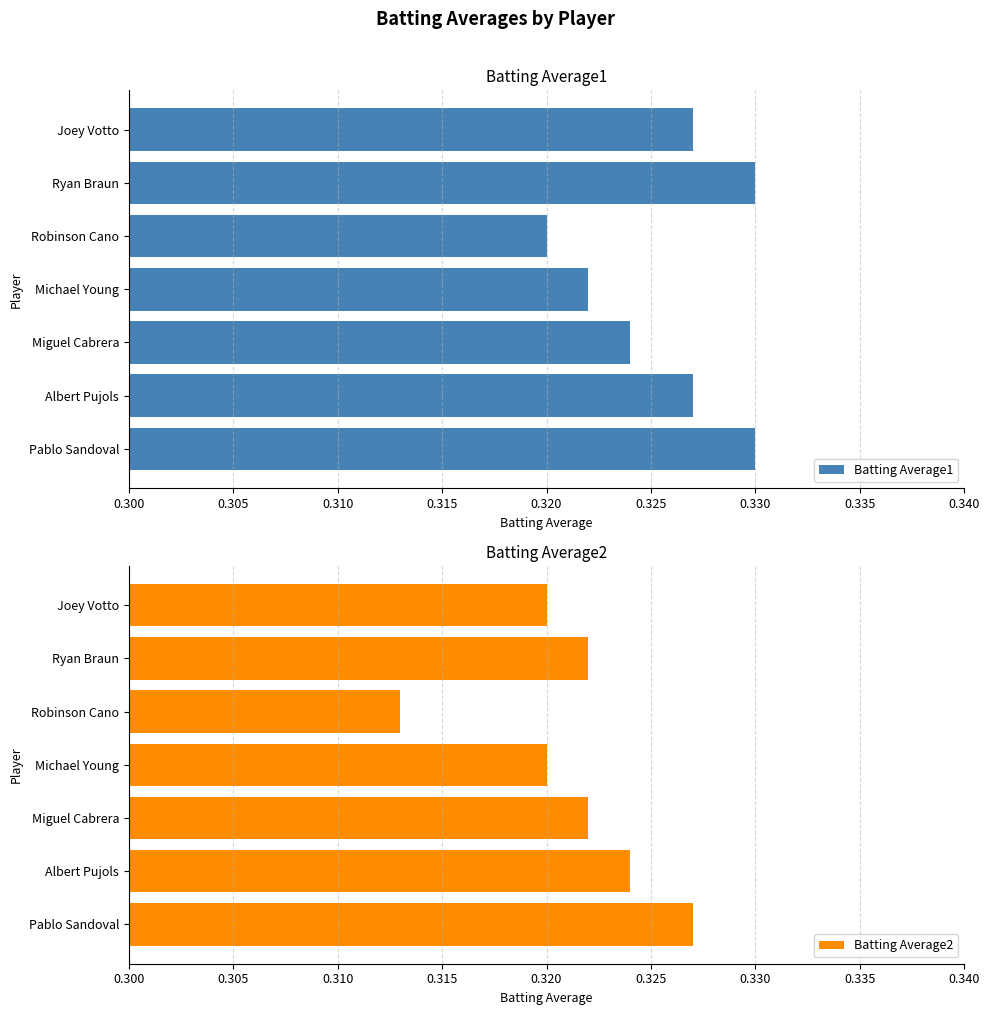

Count the number of categories in the chart.

7